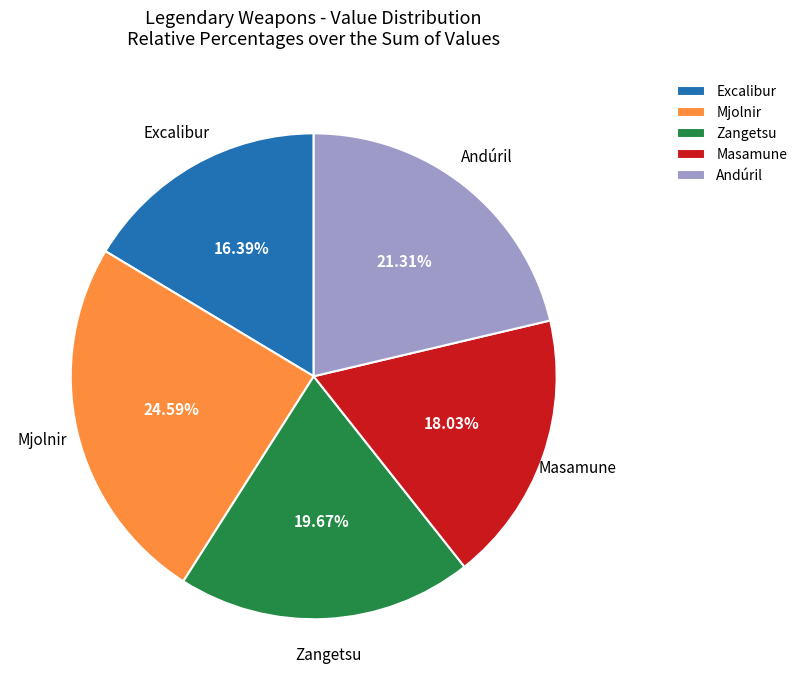

Rank the categories by value from lowest to highest.

Excalibur, Masamune, Zangetsu, Andúril, Mjolnir